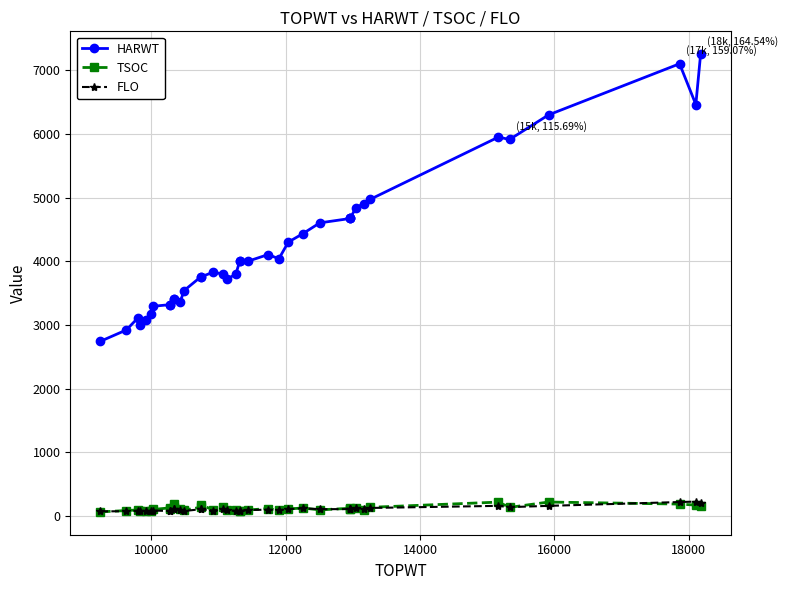

Reading right to left, transcribe all the data shown in this chart.

HARWT: 7251	6461	7101	6298	5912	5949	4971	4905	4843	4671	4671	4671	4602	4431	4300	4038	4104	4002	3998	3998	3798	3713	3798	3826	3752	3752	3538	3352	3412	3412	3317	3317	3291	3171	3069	2992	3105	2920	2741
TSOC: 161	169	185	217	133	216	134	99	127	102	112	119	94	123	109	87	114	93	81	77	85	94	134	93	176	134	90	107	133	189	114	125	100	74	77	70	93	83	63
FLO: 203	224	217	157	137	157	124	105	123	106	106	106	105	118	106	86	98	90	80	80	79	87	108	84	104	104	76	86	101	101	77	77	83	72	74	72	80	73	70